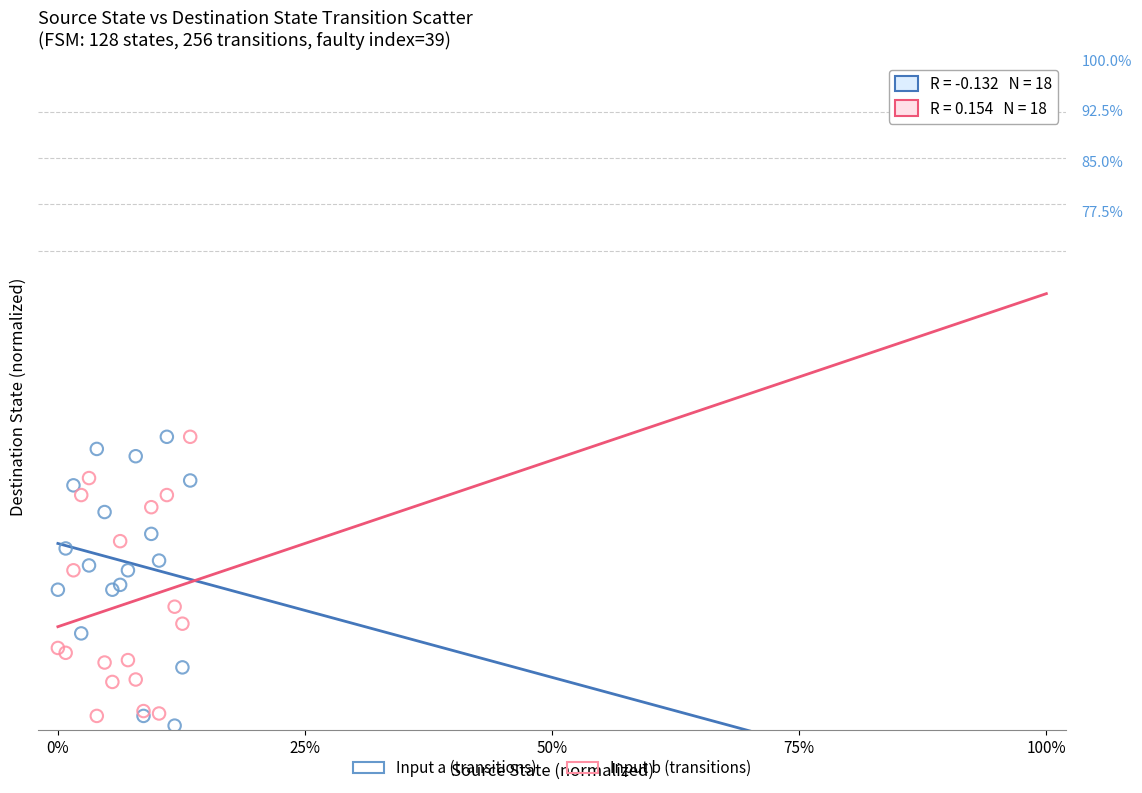

Which series reaches the minimum Y coordinate?

Input a (transitions)